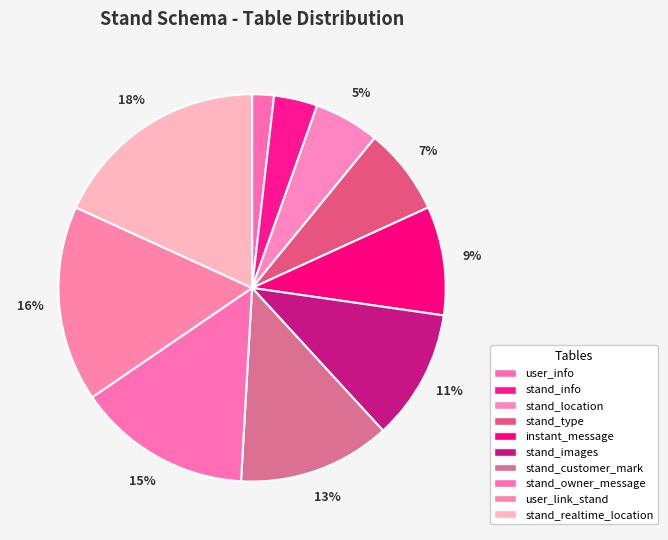

Is it true that stand_info is 10% of the pie?

False